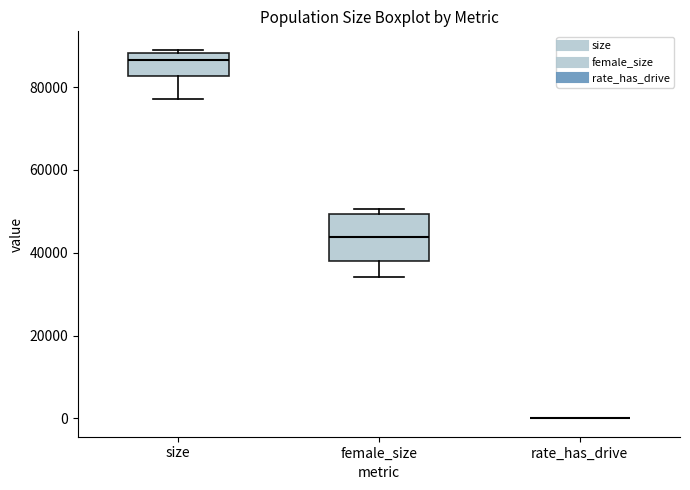

Comparing the boxes themselves (not the whiskers), which one is the tallest?

female_size